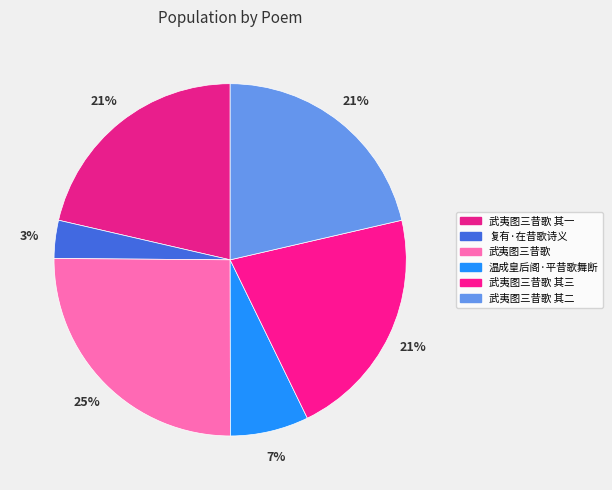

What is the largest slice in the pie chart?

武夷图三昔歌